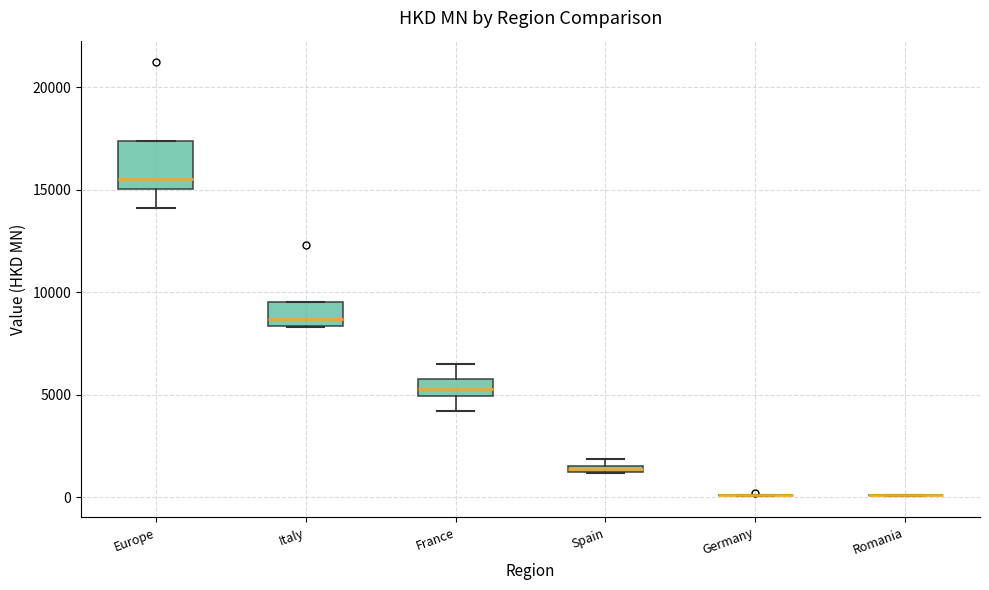

Comparing the boxes themselves (not the whiskers), which one is the tallest?

Europe